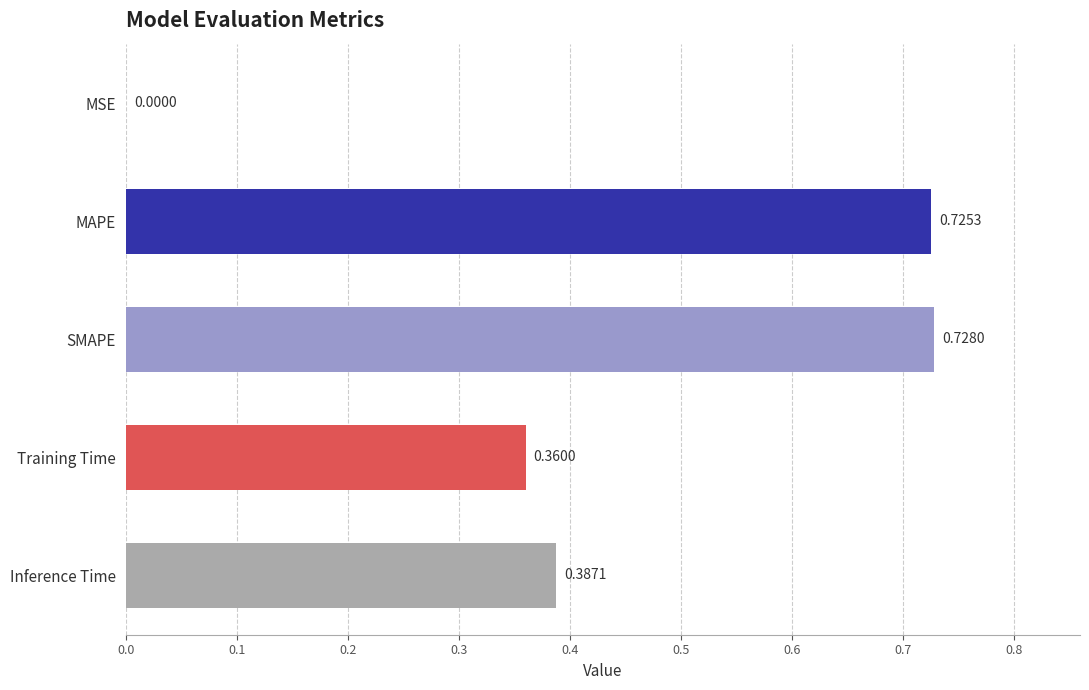

What is the sum of all values?

2.2